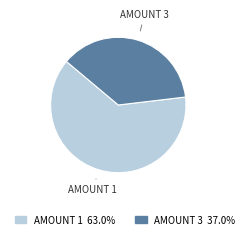

Approximately how many times larger is the value at AMOUNT 3 37.0% compared to AMOUNT 1 63.0%?

0.6